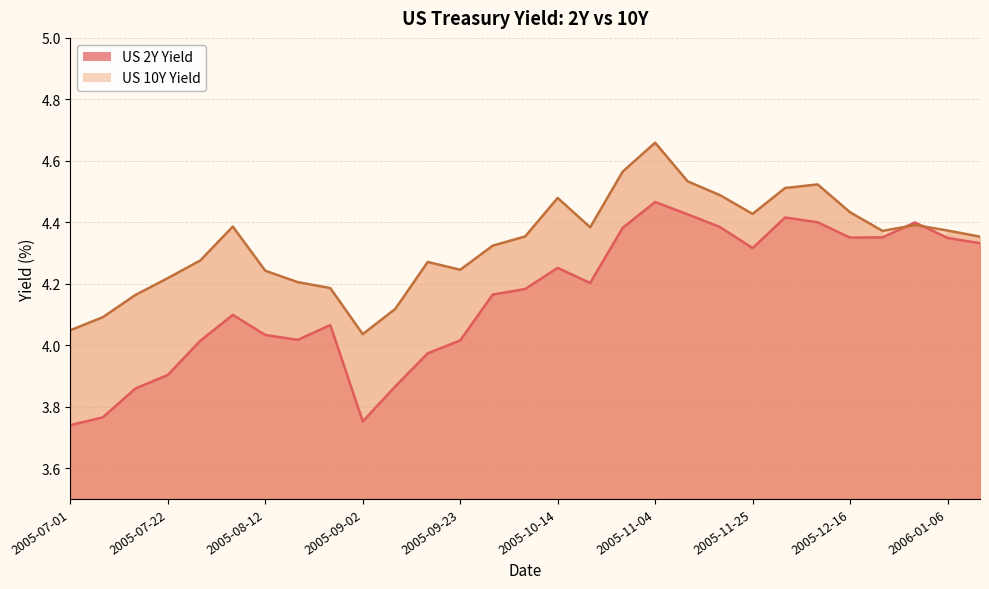

Count the number of data series in this chart.

2